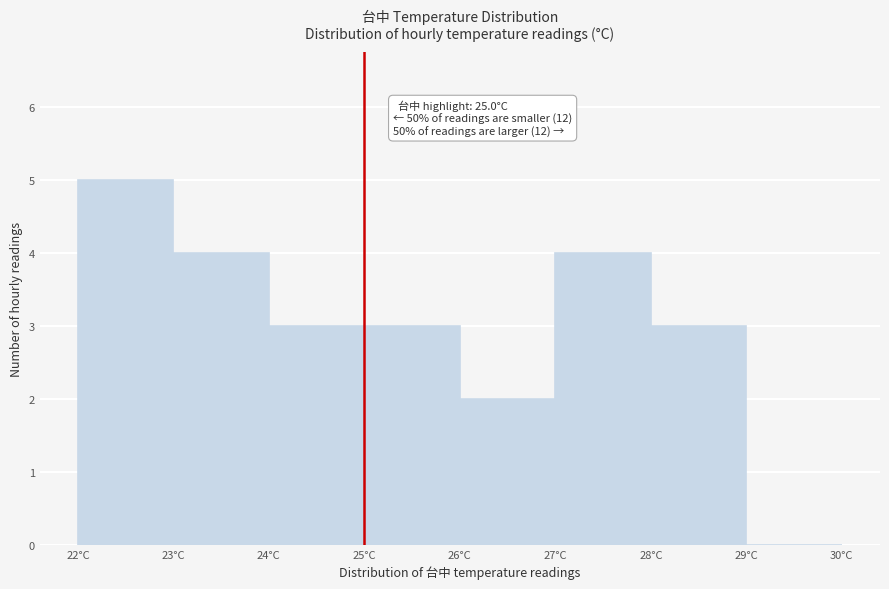

Which range on the x-axis has the tallest bar?

22 to 23